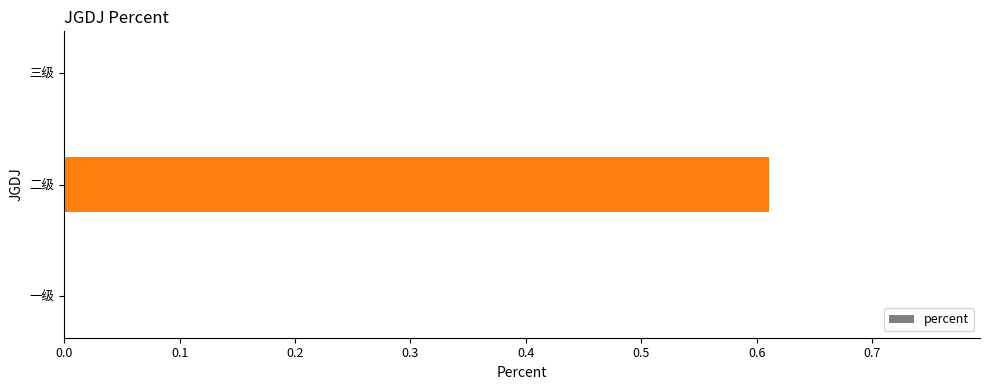

True or false: the data shows 0.0 at 三级.

True